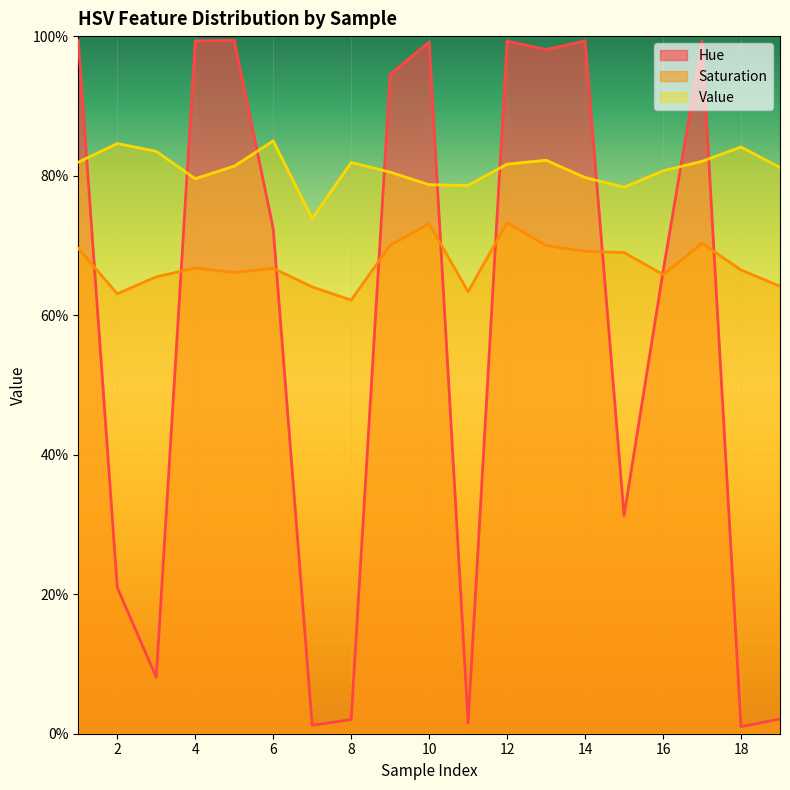

At how many categories does at least one series exceed 0?

19